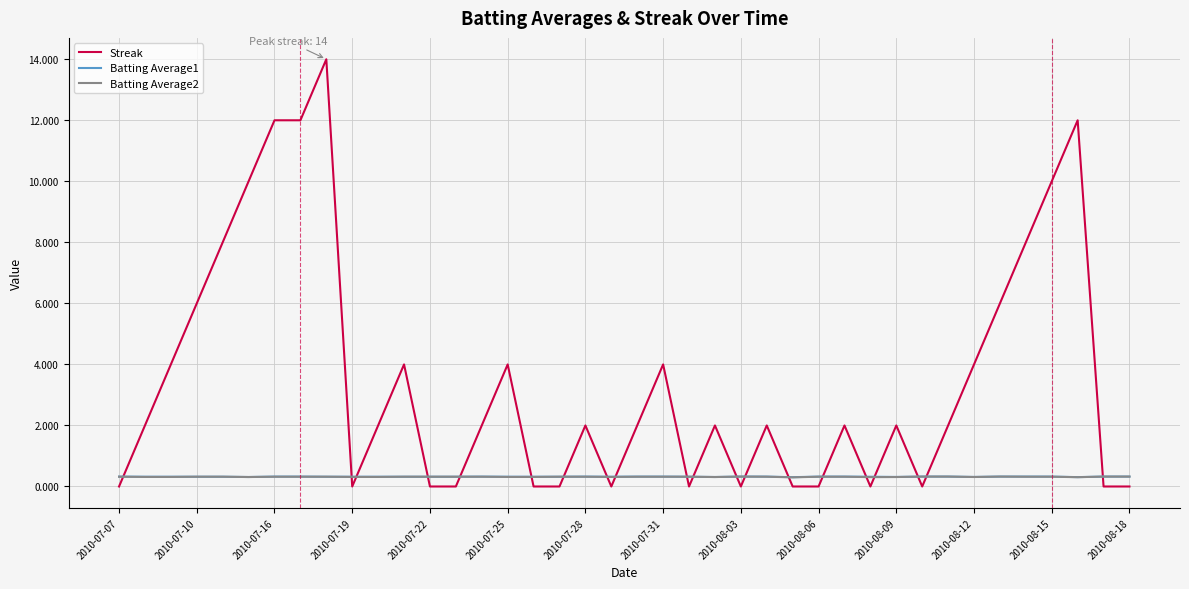

After their last crossing, which series has the higher values: Batting Average2 or Streak?

Batting Average2